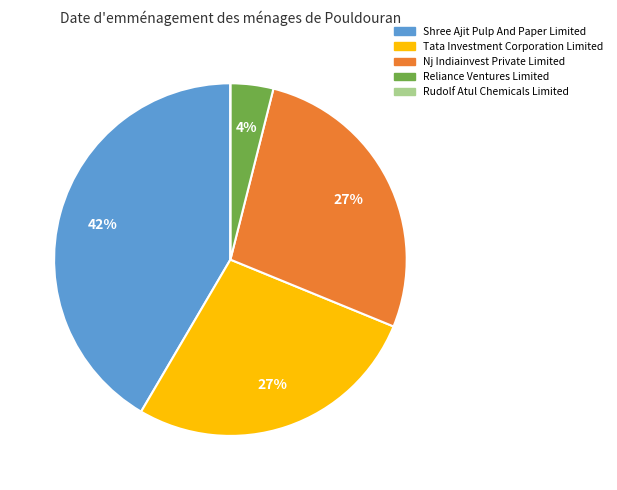

To the nearest percent, what is the average slice percentage?

20%